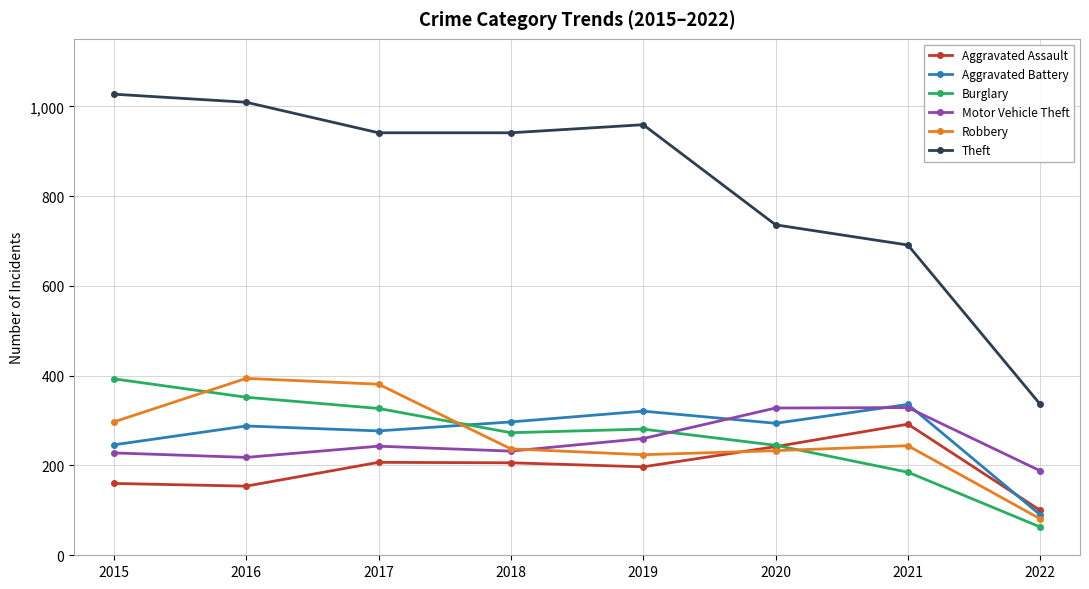

Is it true that Burglary equals 281 at 2019?

True